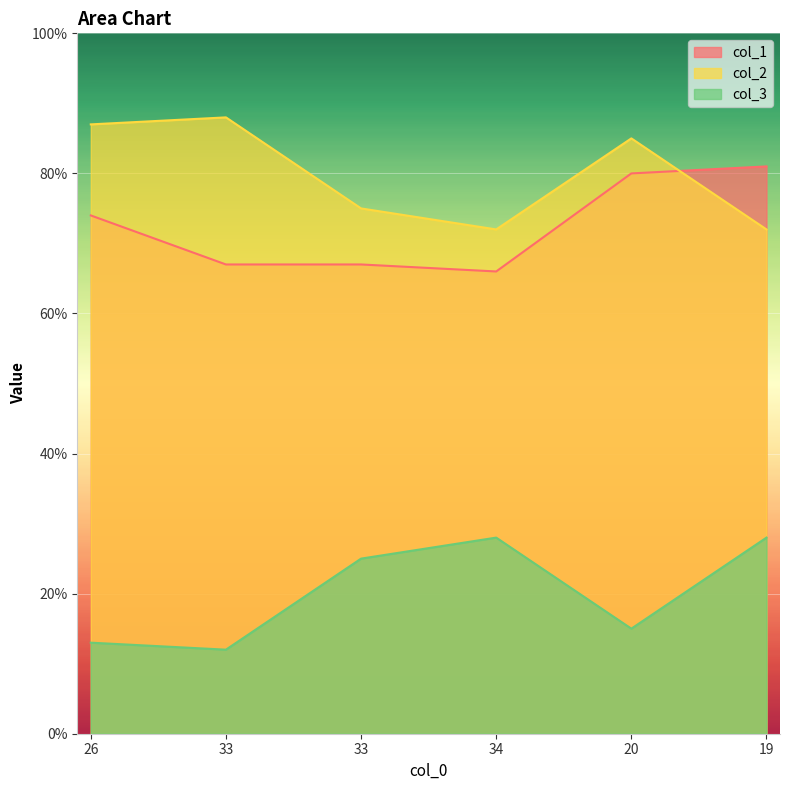

How many lines are shown in the chart?

3